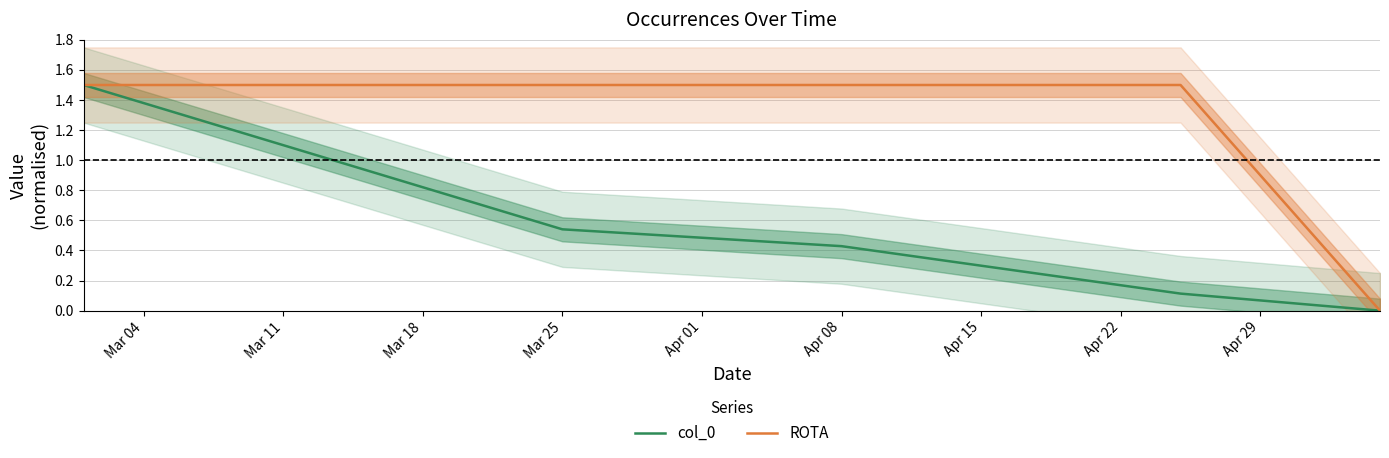

Which series has the largest total across all categories?

ROTA